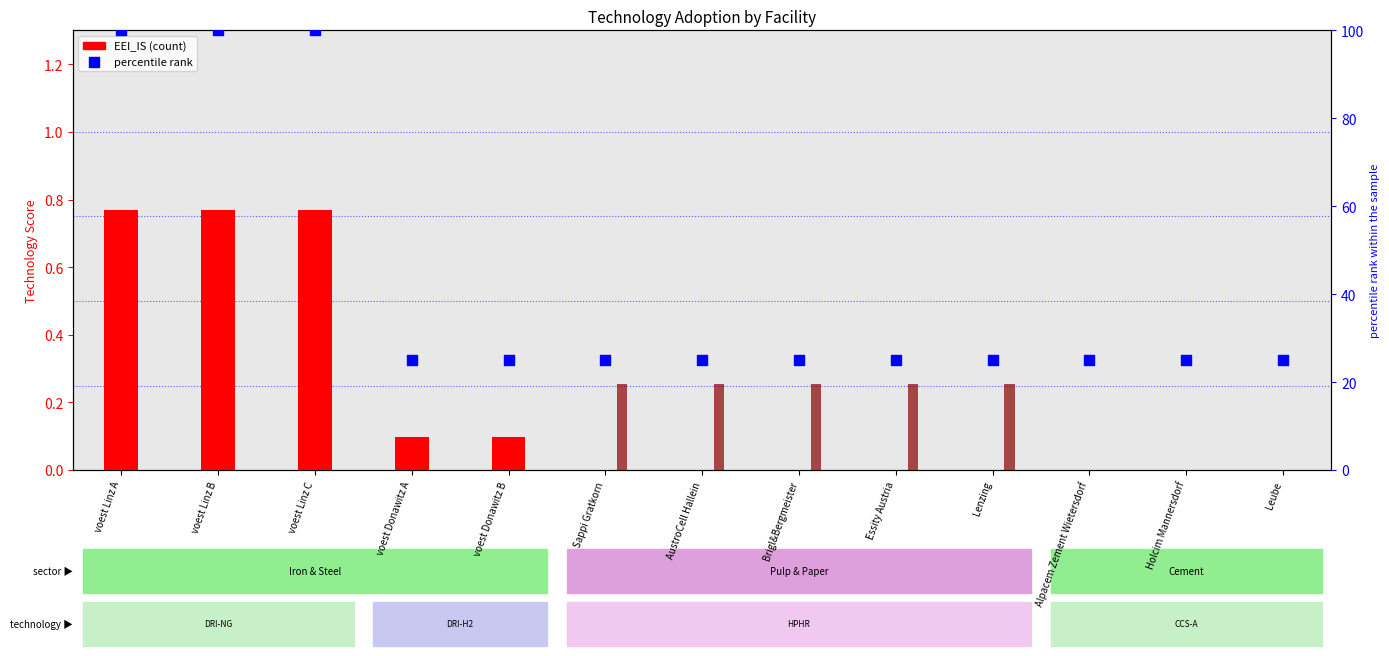

What is the total value across all series at Holcim Mannersdorf?

25.0